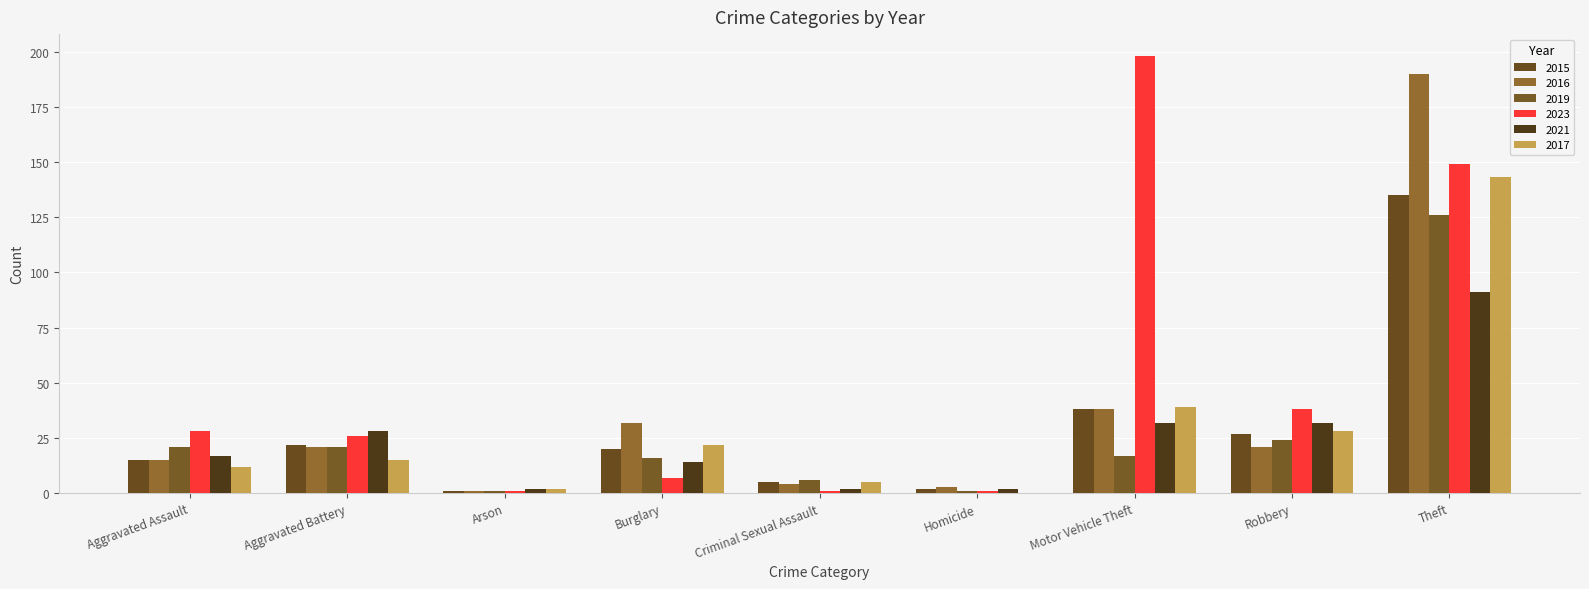

List the labels in order of 2023 value, smallest first.

Arson, Criminal Sexual Assault, Homicide, Burglary, Aggravated Battery, Aggravated Assault, Robbery, Theft, Motor Vehicle Theft